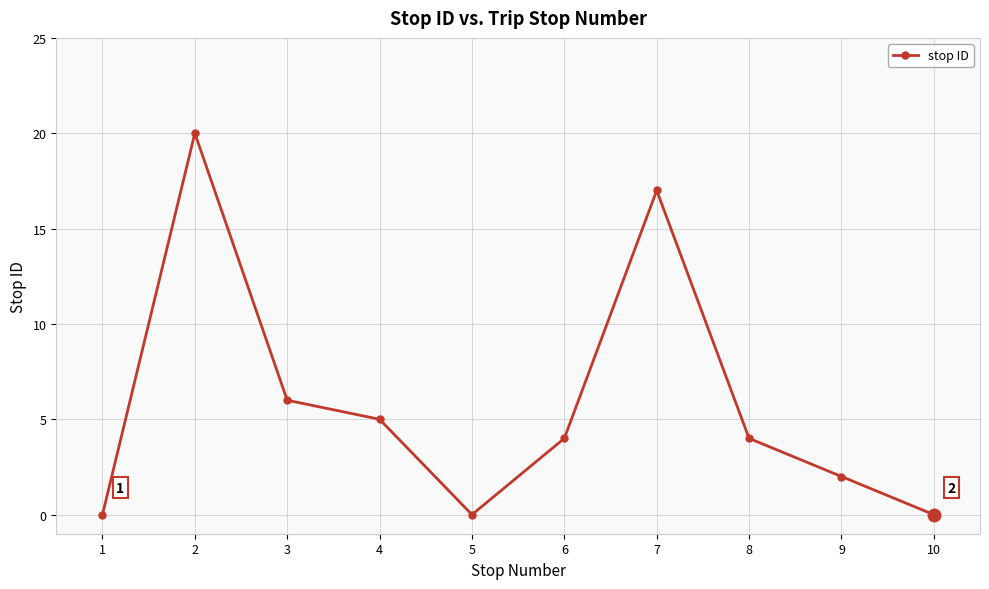

What is the change in value from 2 to 9?

-18